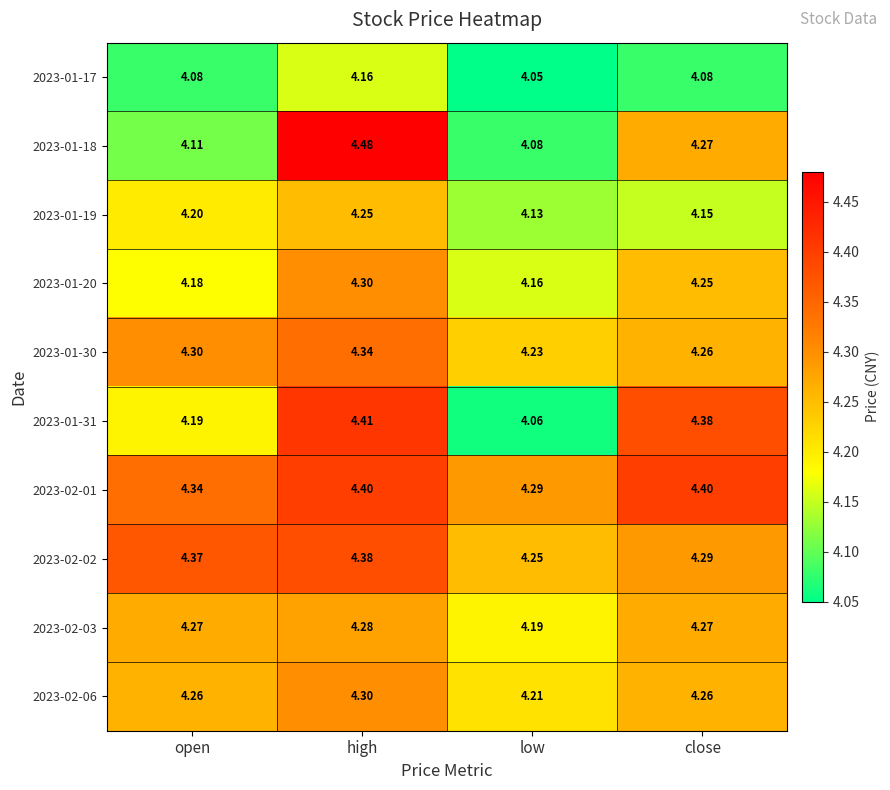

At which label is 2023-02-02 closest to 4?

low